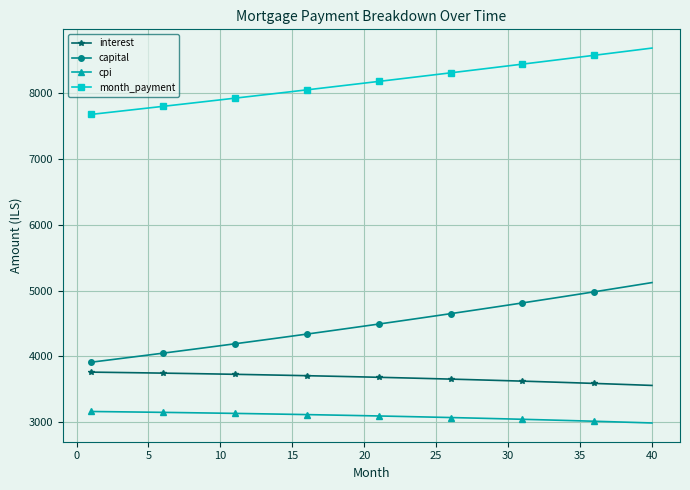

How many values in the interest series exceed 3688?

20